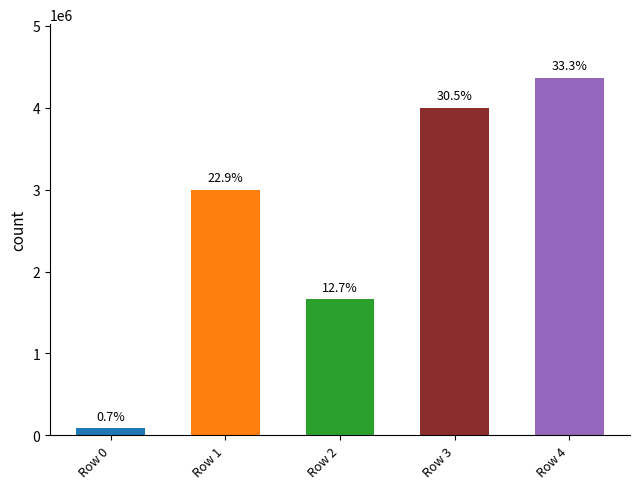

Which has a higher value, Row 3 or Row 0?

Row 3